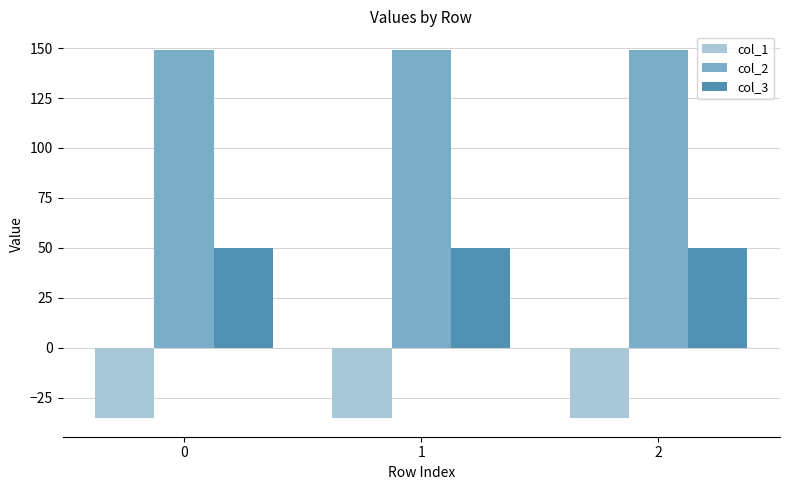

What is the average value of the col_3 series?

50.0